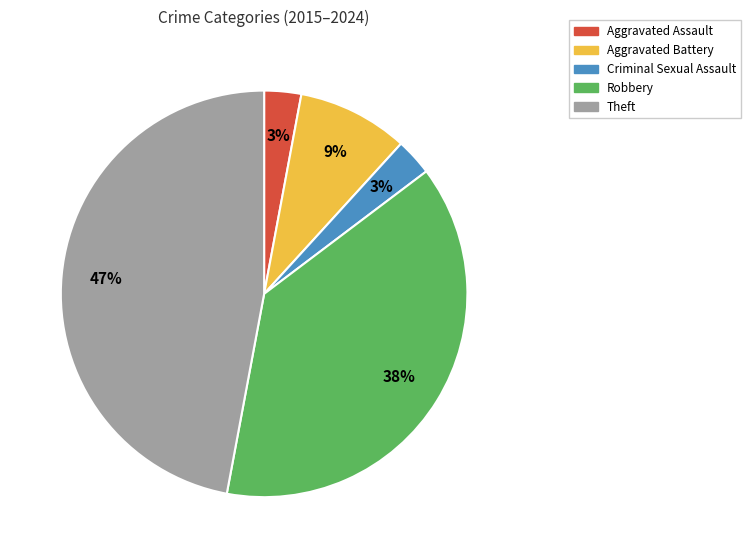

To the nearest percent, what is the difference between the Theft and Aggravated Battery slice percentages?

38%